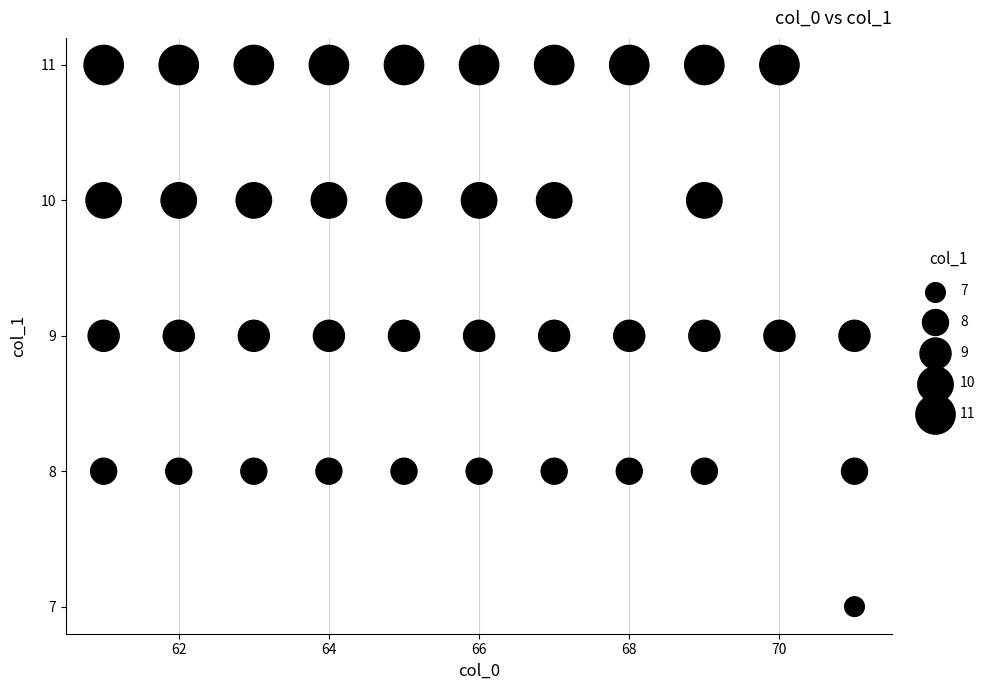

What is the range of X values (max minus min)?

10